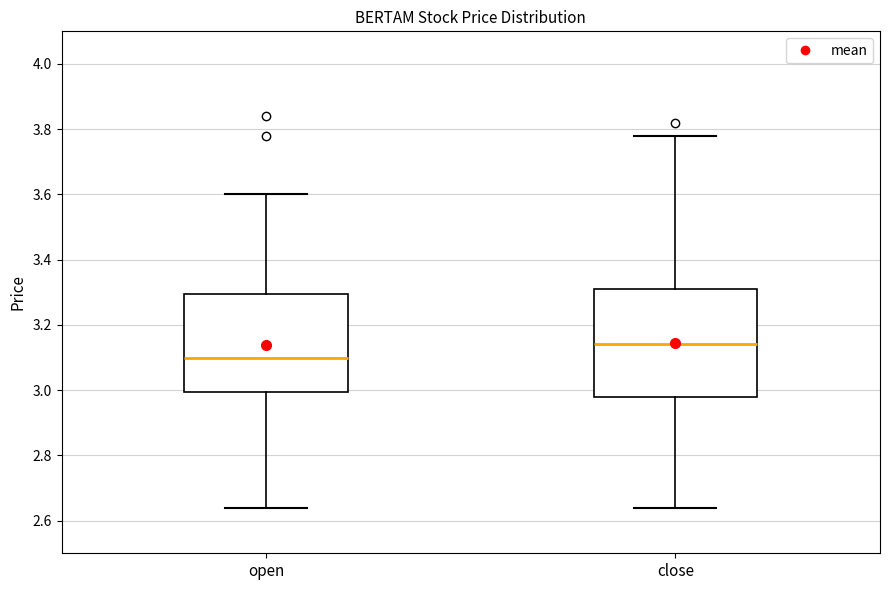

Which box is the tallest, from its lower edge to its upper edge?

close